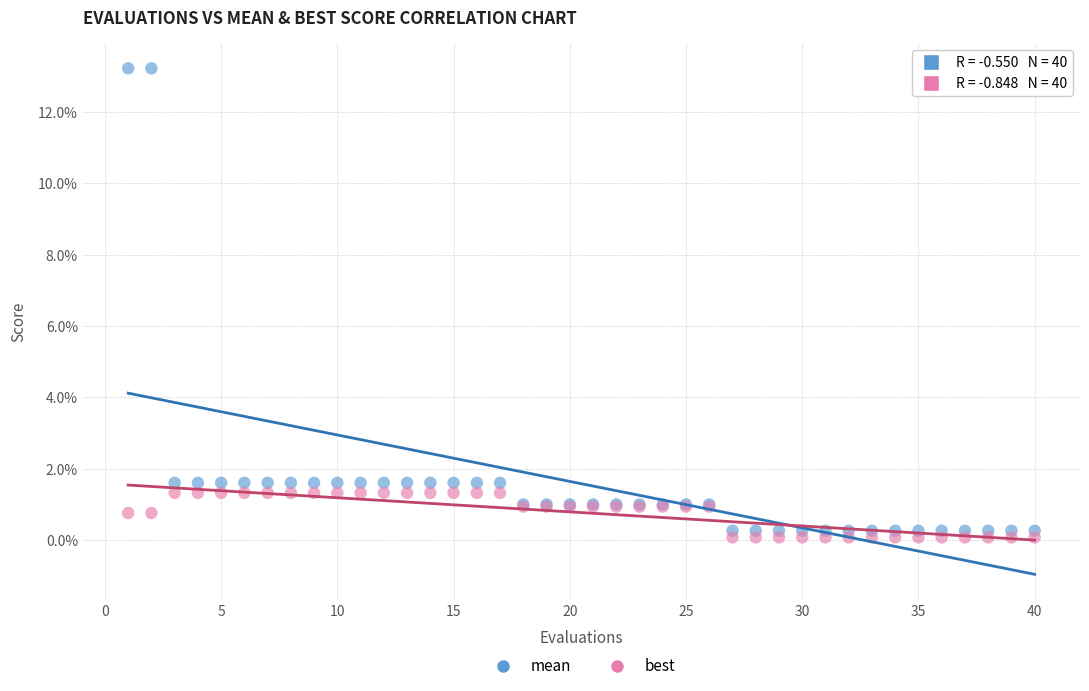

What are all the series names shown in the legend?

mean, best